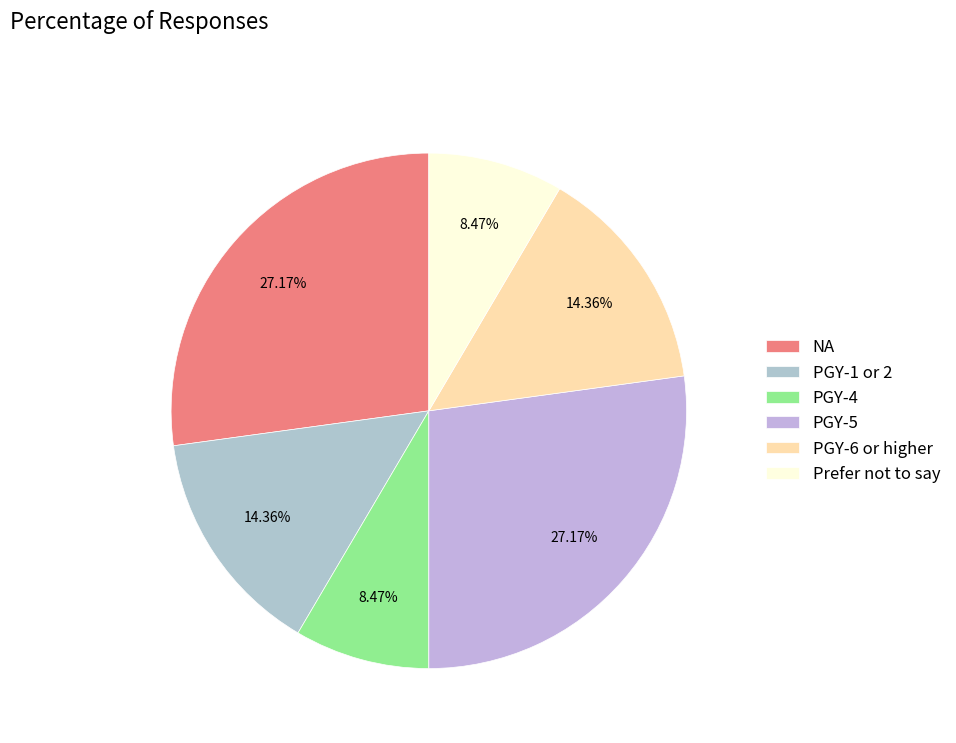

How many slices are in this pie chart?

6